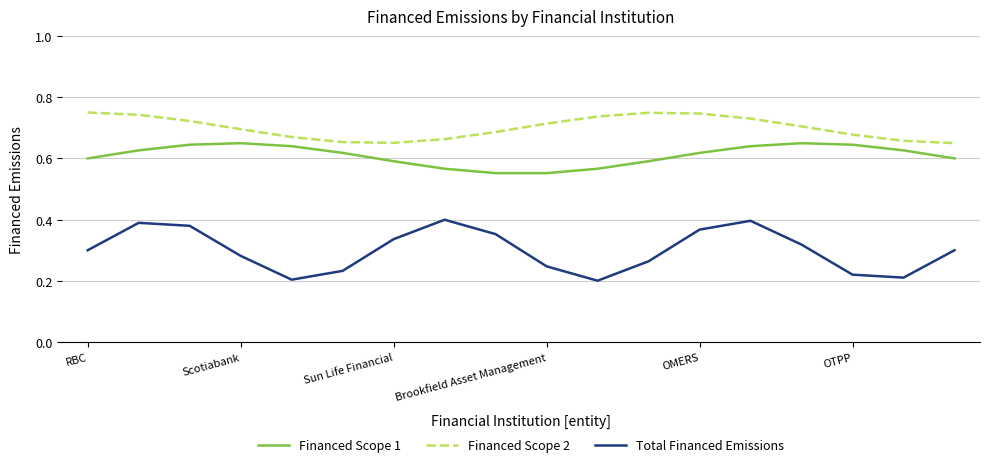

Which series has the largest range (max minus min)?

Total Financed Emissions